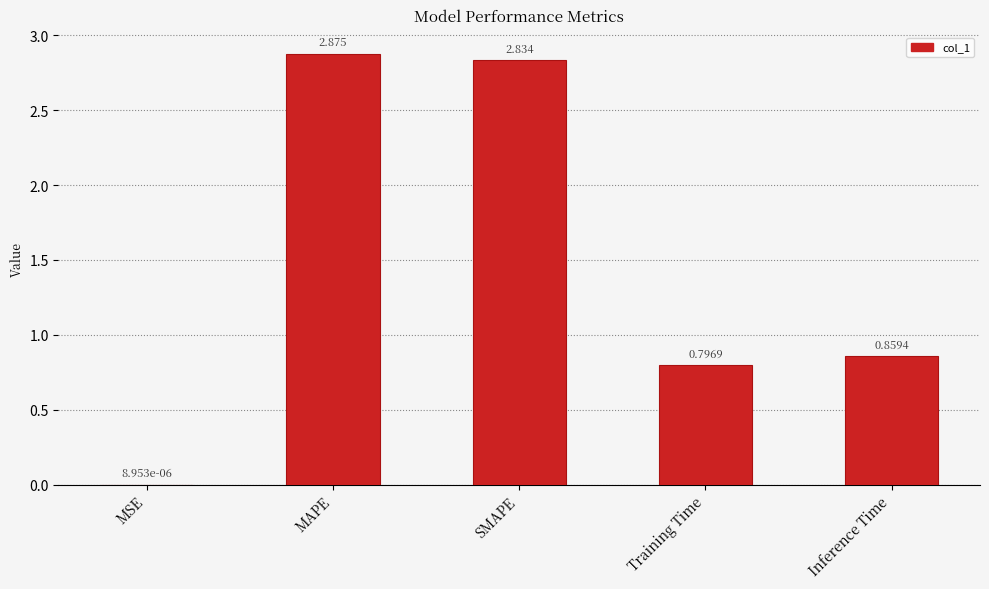

Which category has the highest value across all series?

MAPE